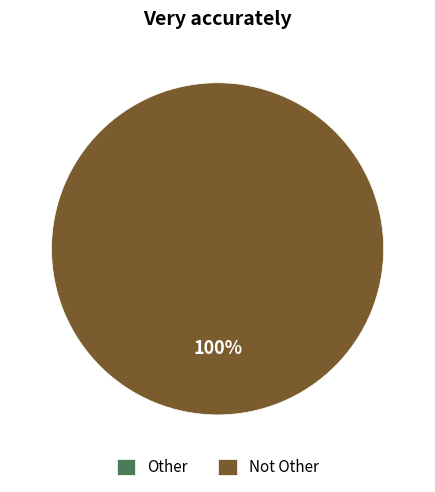

Rank the categories by value from lowest to highest.

Other, Not Other